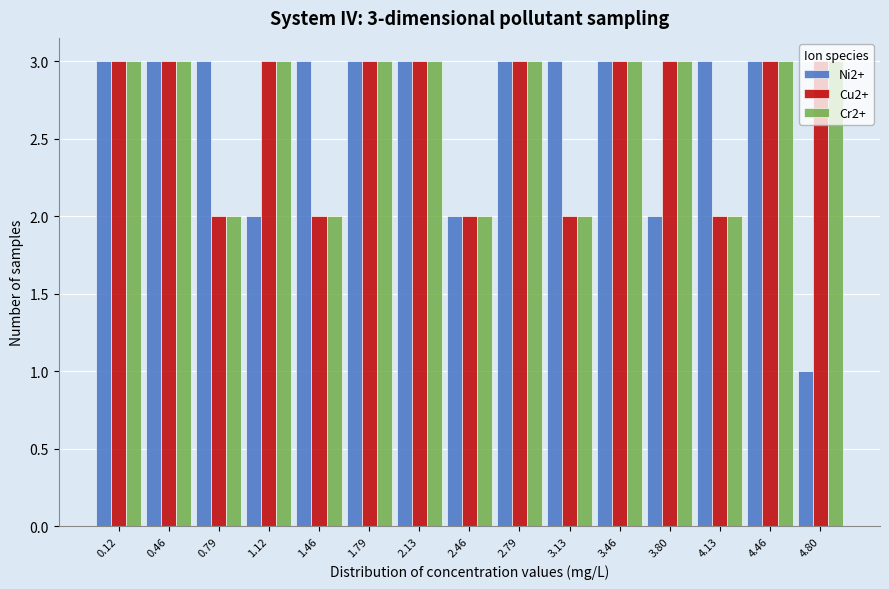

What is the total value across all series at 0.12?

9